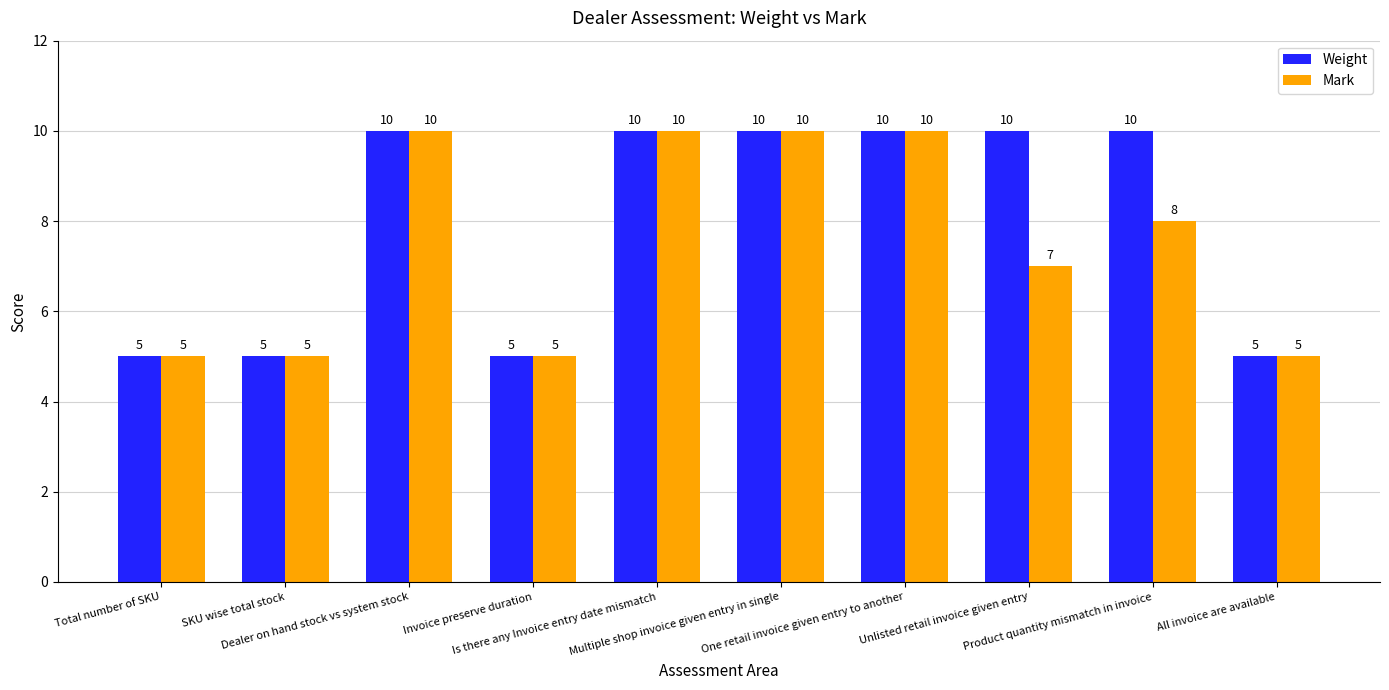

Reading left to right, extract all data points from this chart.

Weight: Total number of SKU=5	SKU wise total stock=5	Dealer on hand stock vs system stock=10	Invoice preserve duration=5	Is there any Invoice entry date mismatch=10	Multiple shop invoice given entry in single=10	One retail invoice given entry to another=10	Unlisted retail invoice given entry=10	Product quantity mismatch in invoice=10	All invoice are available=5
Mark: Total number of SKU=5	SKU wise total stock=5	Dealer on hand stock vs system stock=10	Invoice preserve duration=5	Is there any Invoice entry date mismatch=10	Multiple shop invoice given entry in single=10	One retail invoice given entry to another=10	Unlisted retail invoice given entry=7	Product quantity mismatch in invoice=8	All invoice are available=5